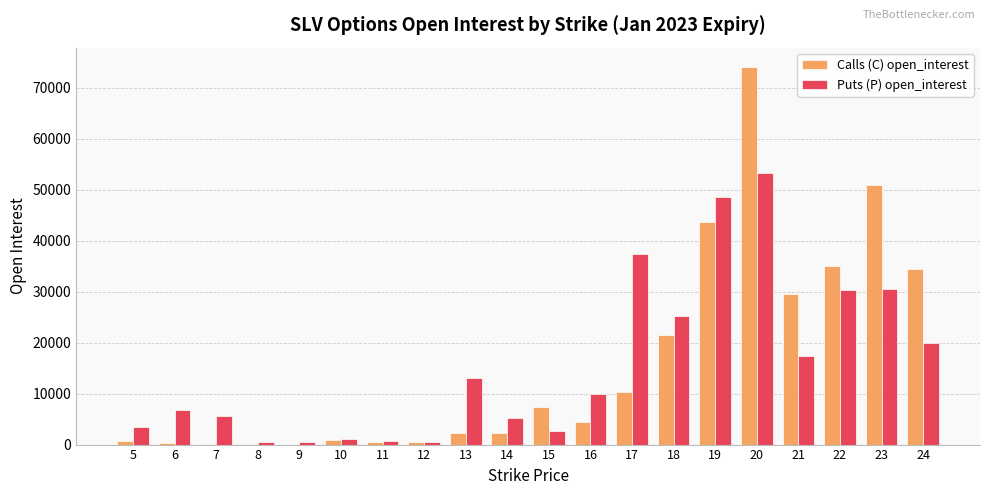

Which series changed the most between 11 and 24?

Calls (C) open_interest